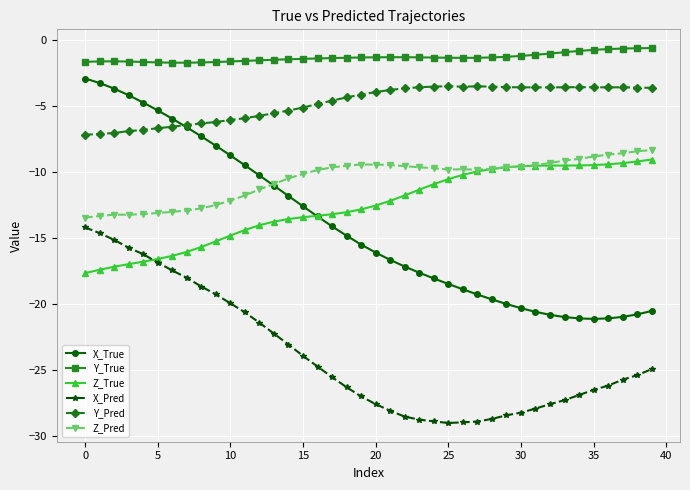

What is the sum of all Y_True values?

-51.6